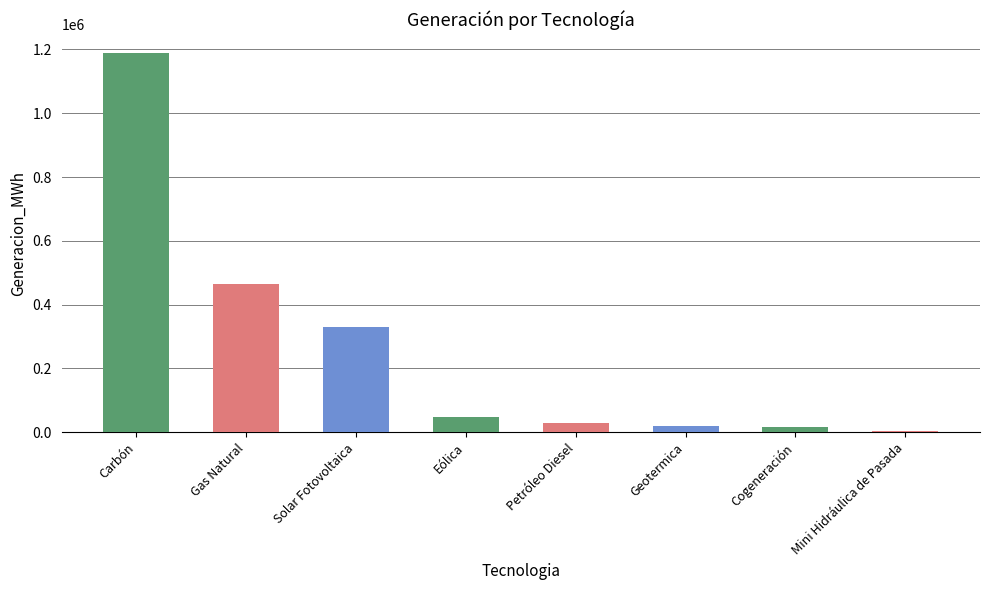

The chart shows a value of 30281.0 at Petróleo Diesel. True or false?

True